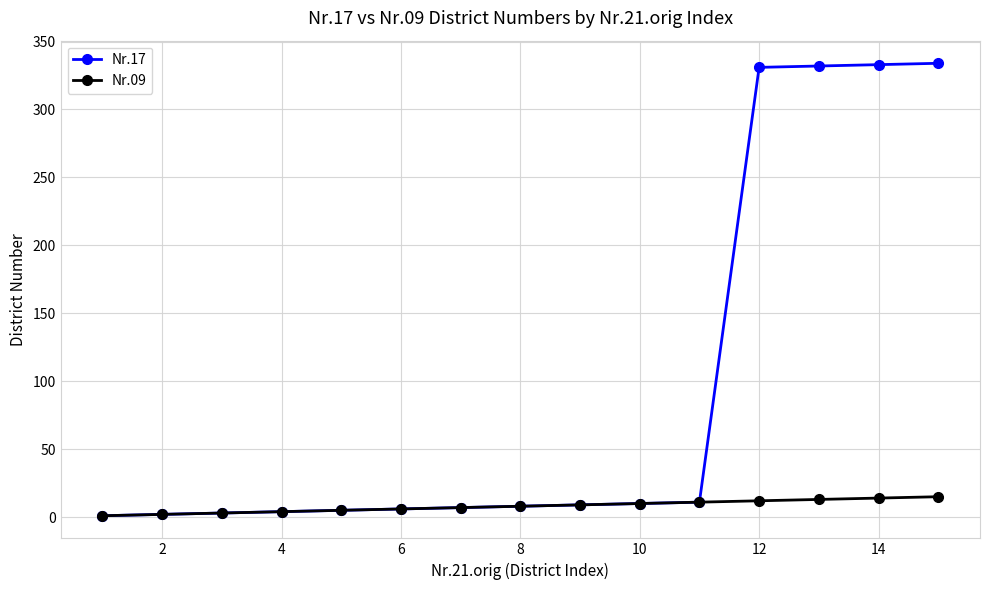

Rank the series by their maximum value, from highest to lowest.

Nr.17, Nr.09